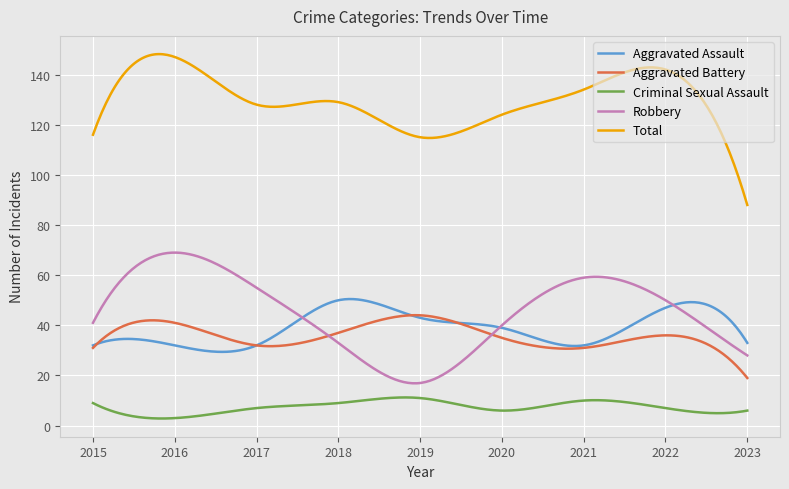

What is the highest value of the Robbery series?

69.0